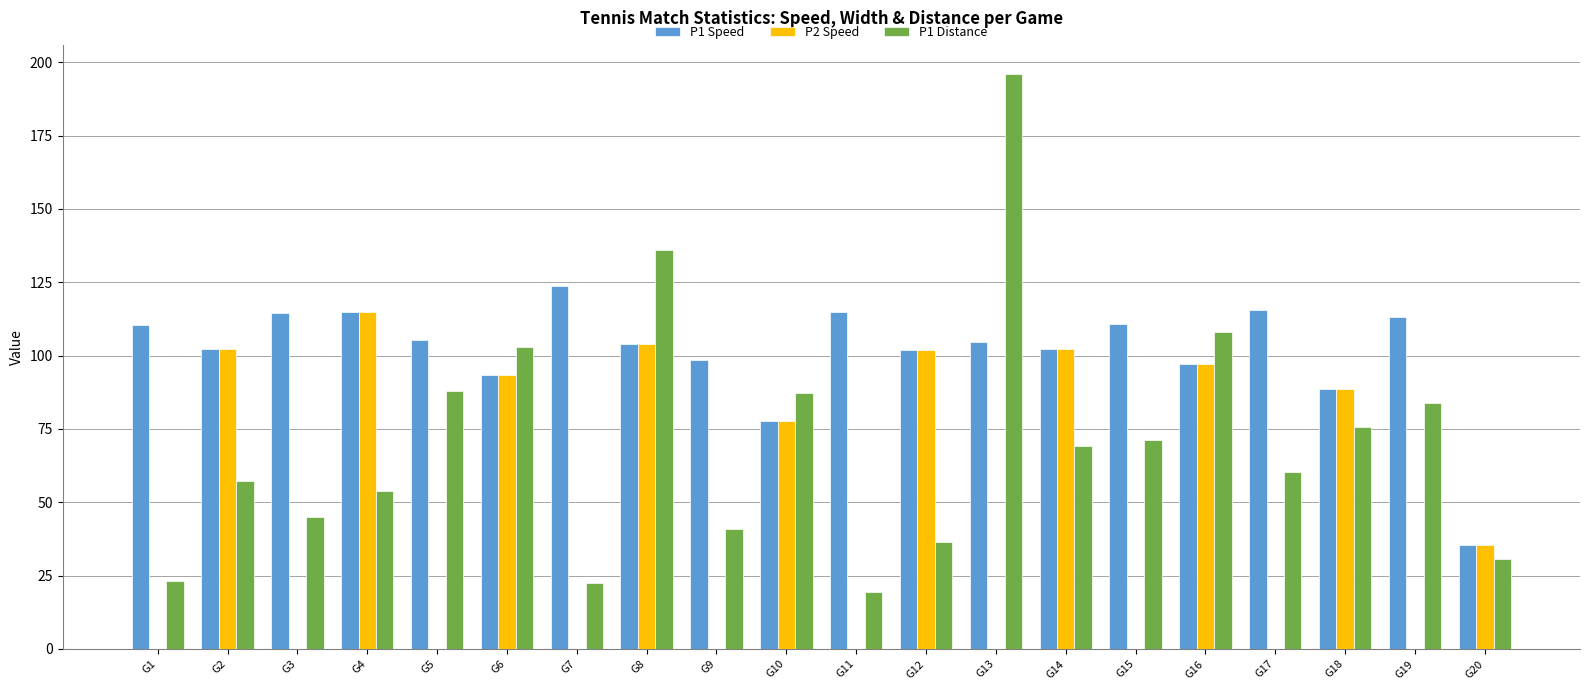

Which series has the largest total across all categories?

P1 Speed